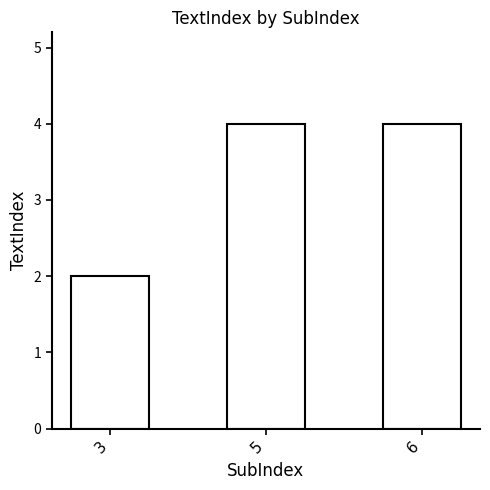

Which category has the lowest value across all series?

3